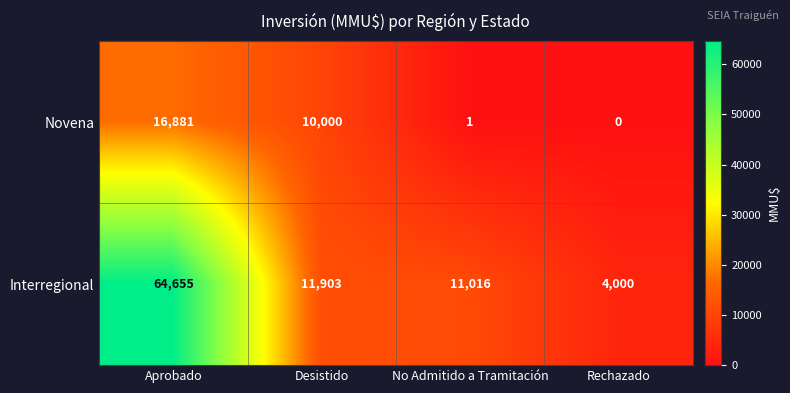

List the series in order of their overall mean, lowest first.

Novena, Interregional